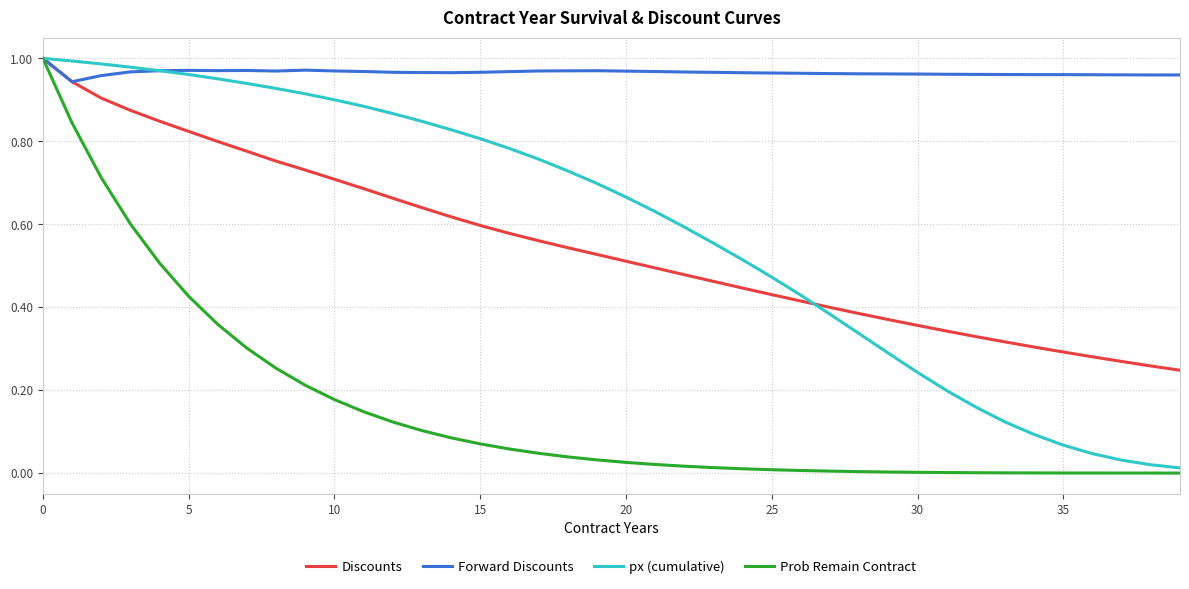

What are all the series names shown in the legend?

Discounts, Forward Discounts, px (cumulative), Prob Remain Contract